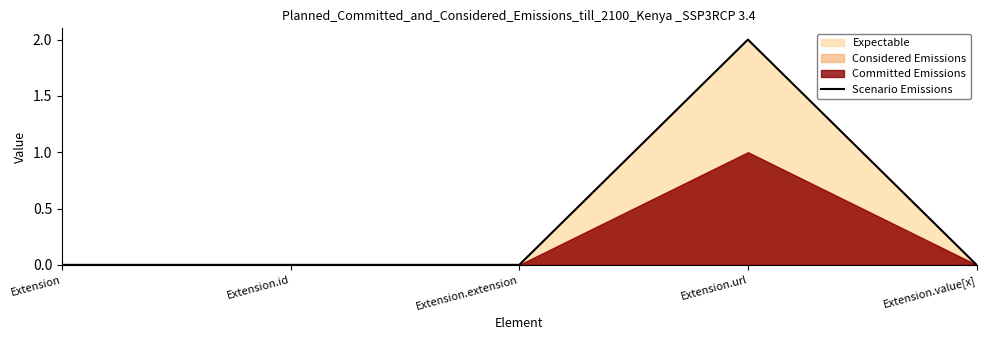

Is it true that the value at Extension.value[x] is 1?

False